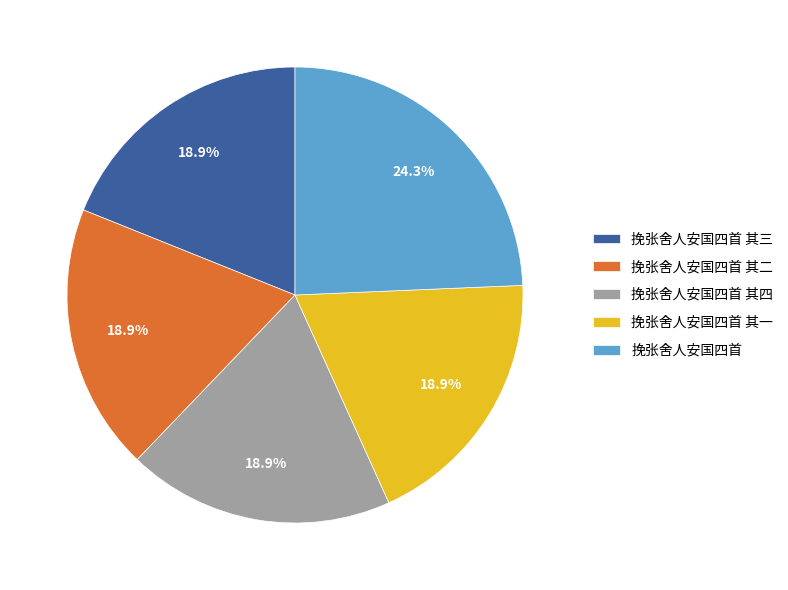

Is 挽张舍人安国四首 其二 the majority of the pie?

No